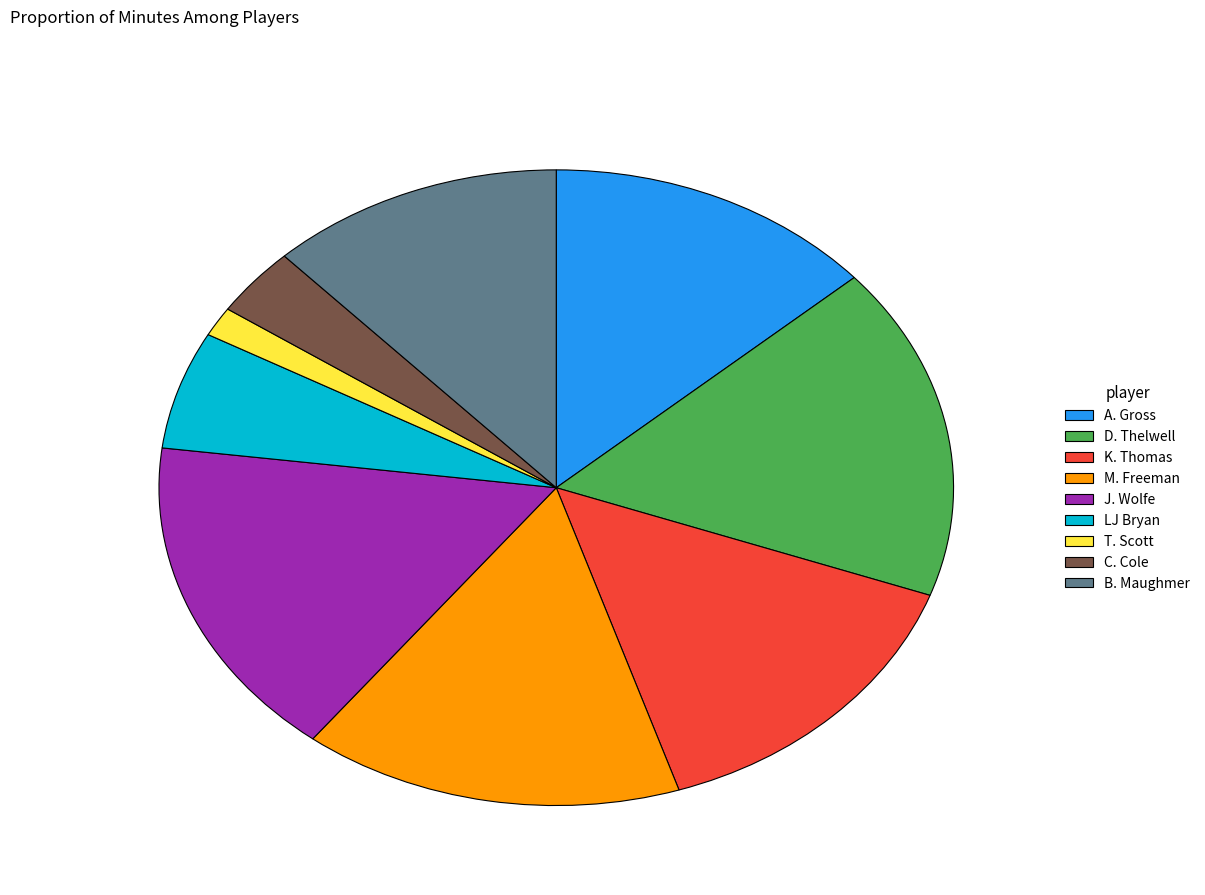

Does any single category account for the majority?

No